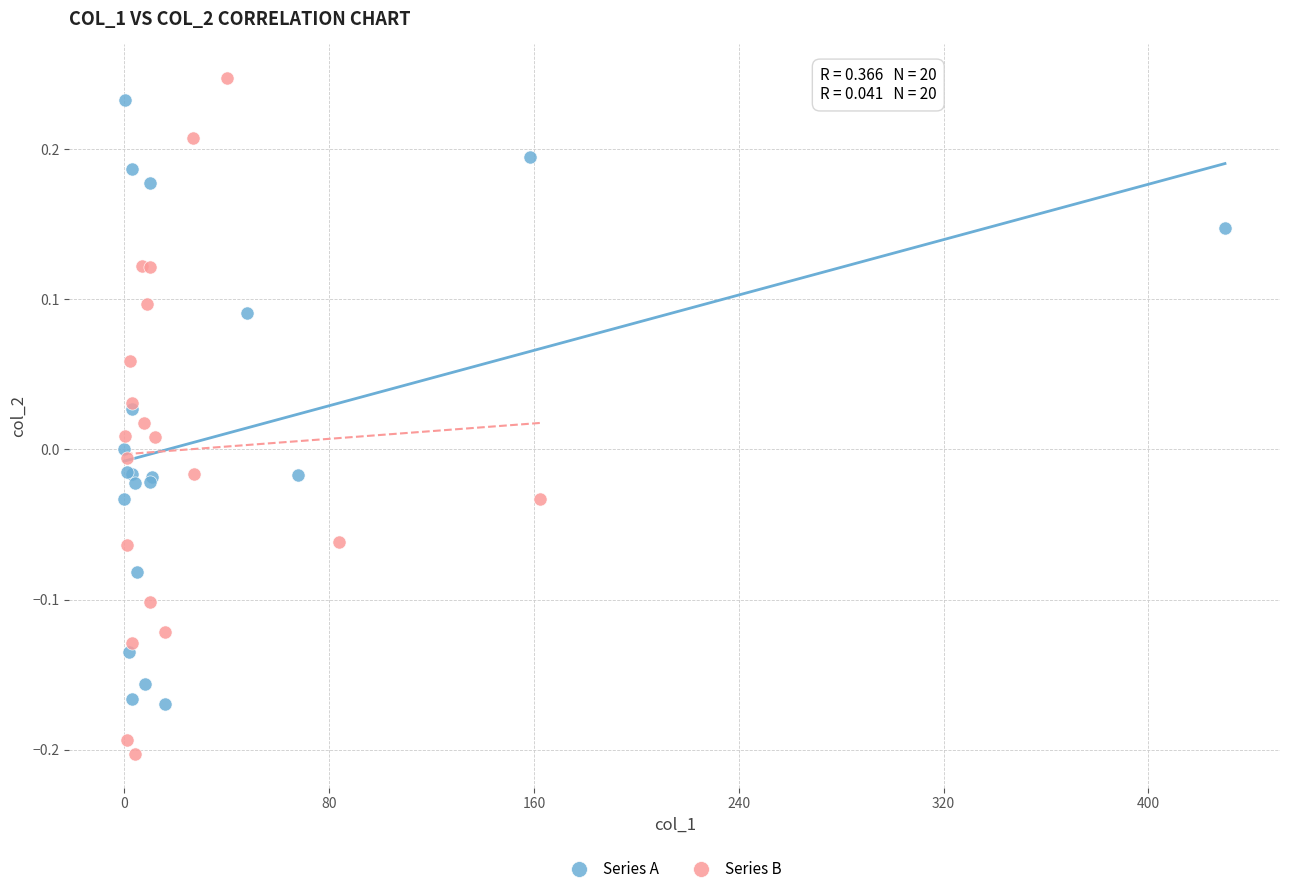

Which series reaches the minimum Y coordinate?

Series B